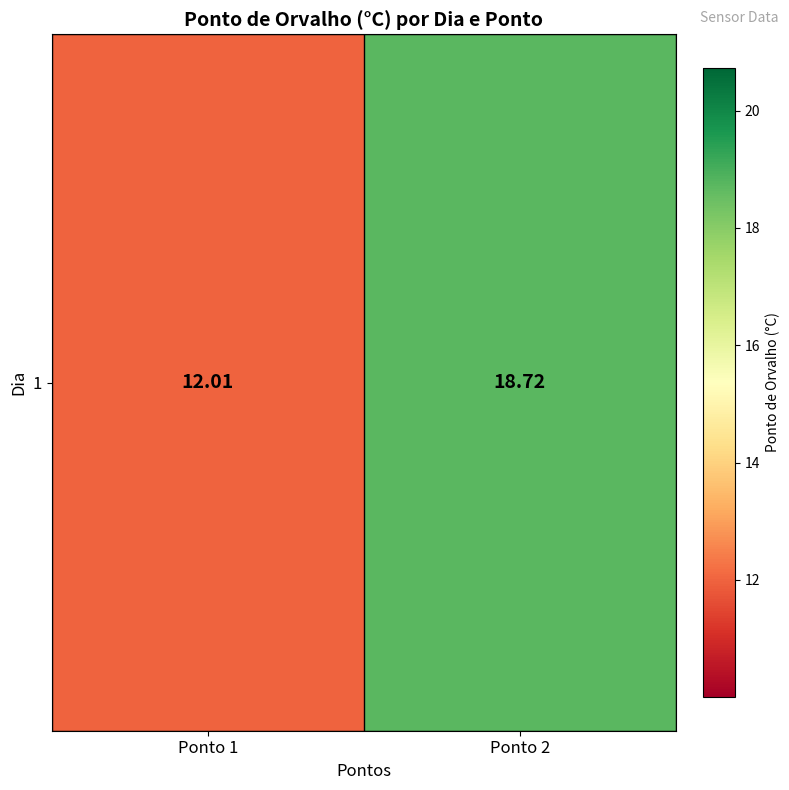

Approximately how many times larger is the value at Ponto 2 compared to Ponto 1?

1.6